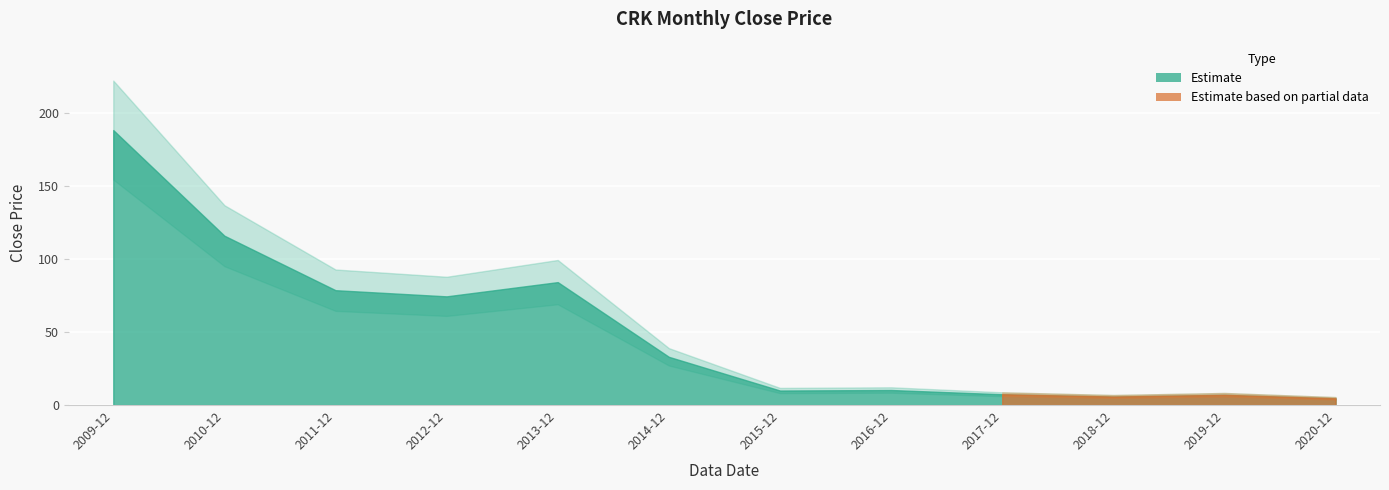

How many lines are shown in the chart?

1